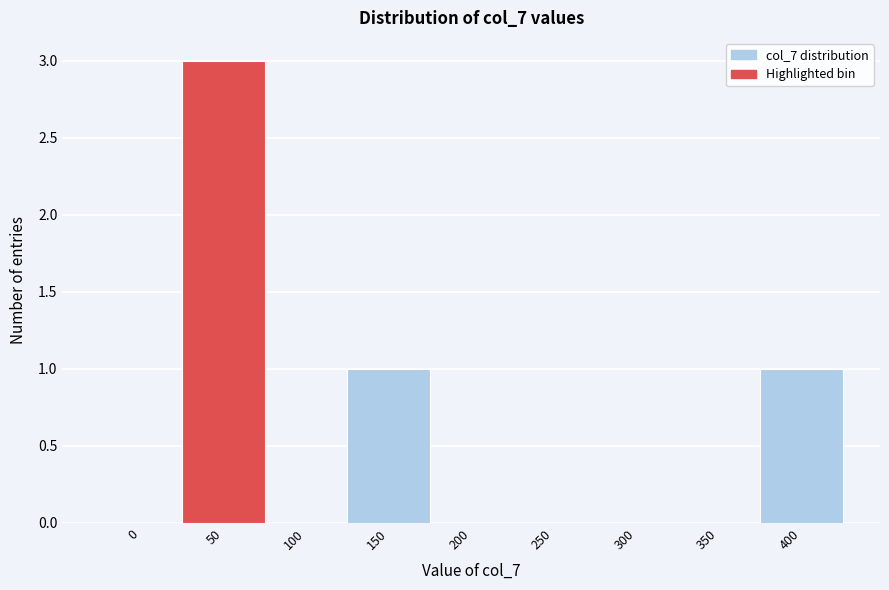

Reading right to left, extract all data points from this chart.

400=1	350=0	300=0	250=0	200=0	150=1	100=0	50=3	0=0